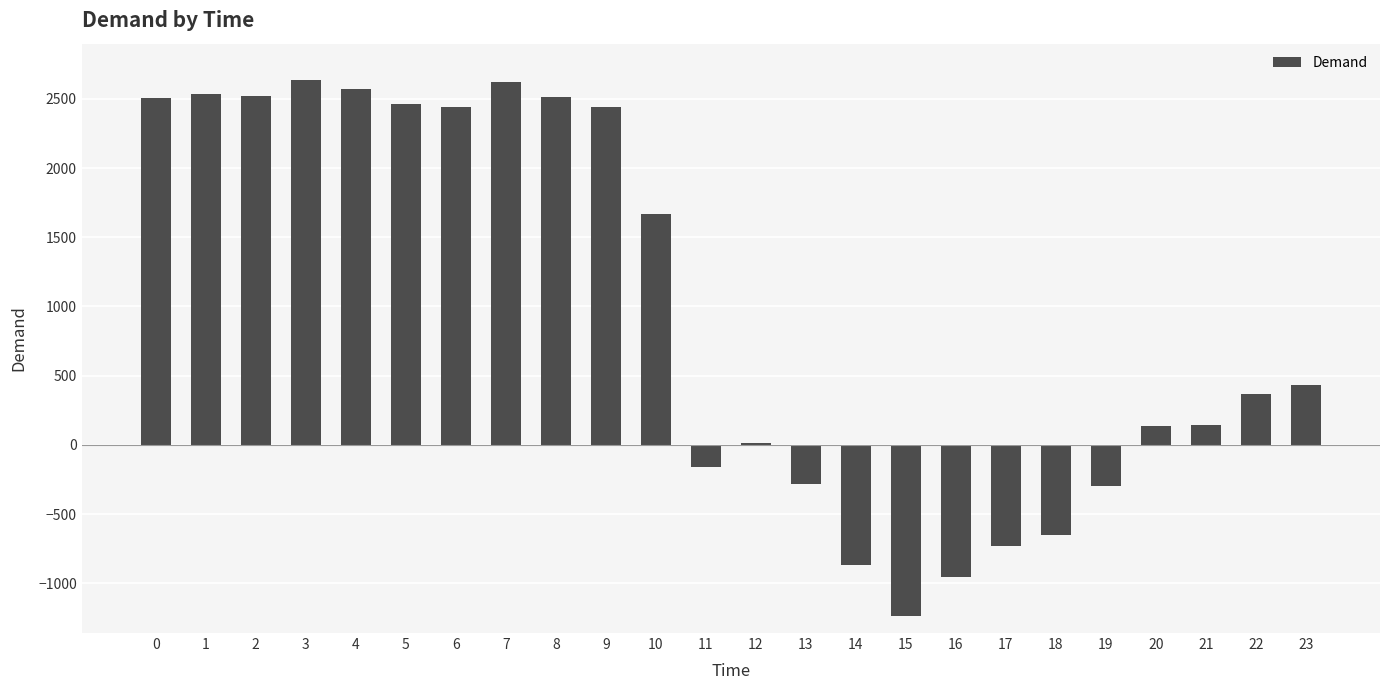

What value does the data have at 21, to the nearest 100?

100